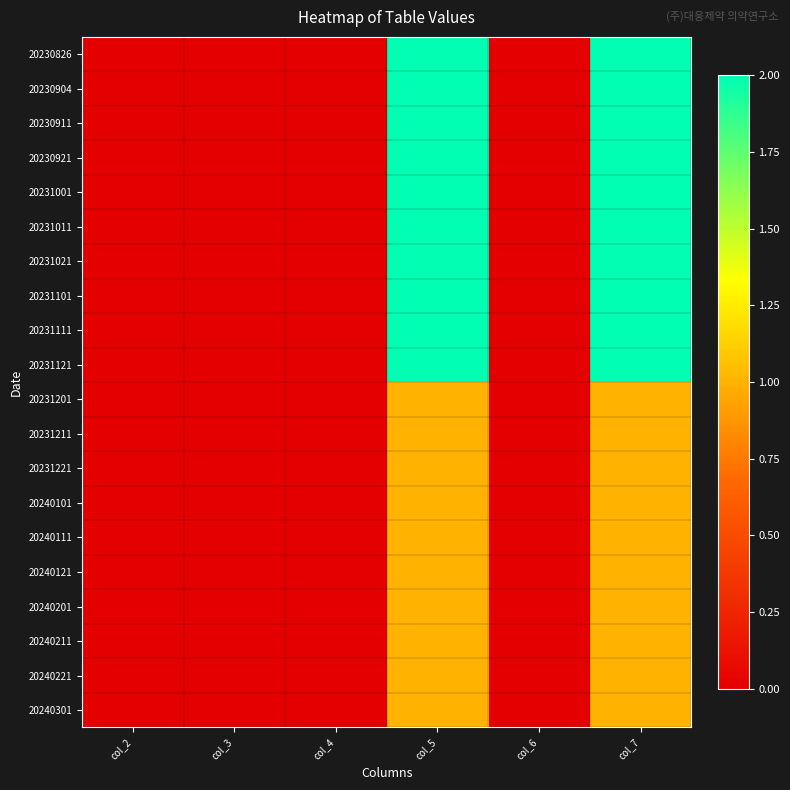

At how many categories does at least one series exceed 1?

2